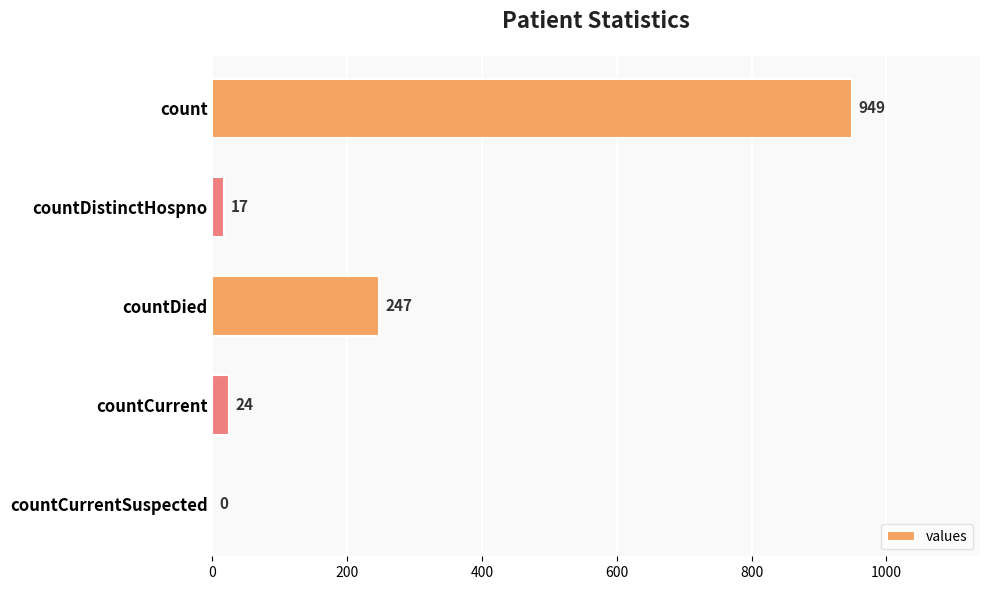

What is the change in value from countDied to countCurrent?

-223